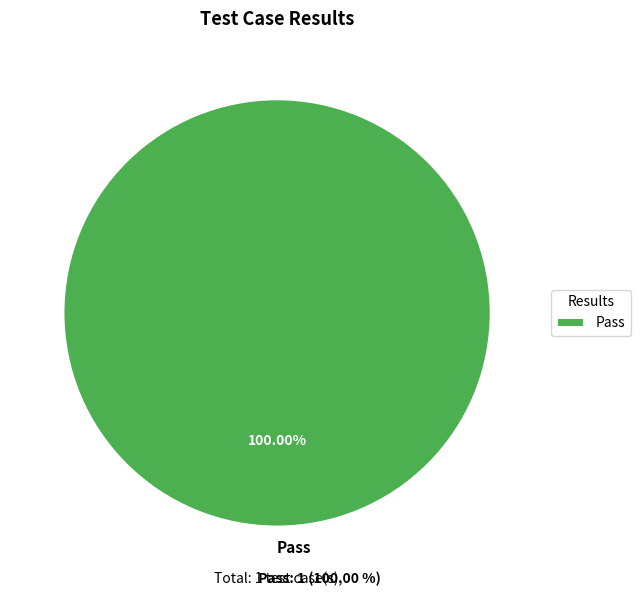

Is Pass the majority of the pie?

Yes